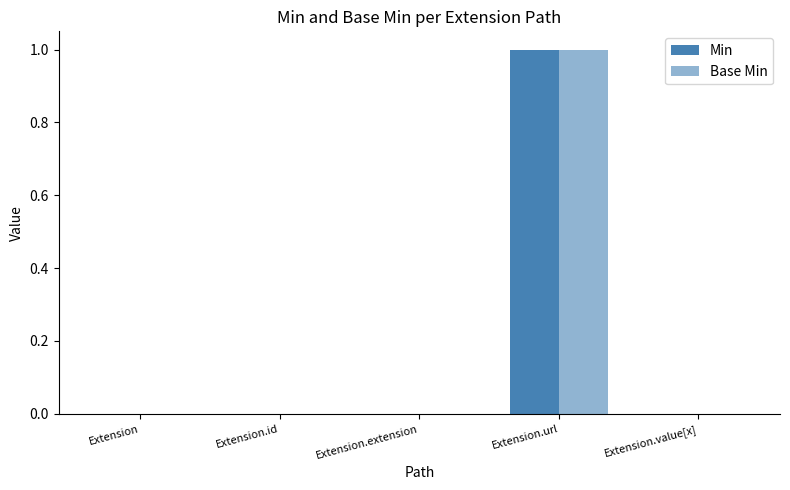

Are the bars grouped side by side (vs. stacked)?

Yes